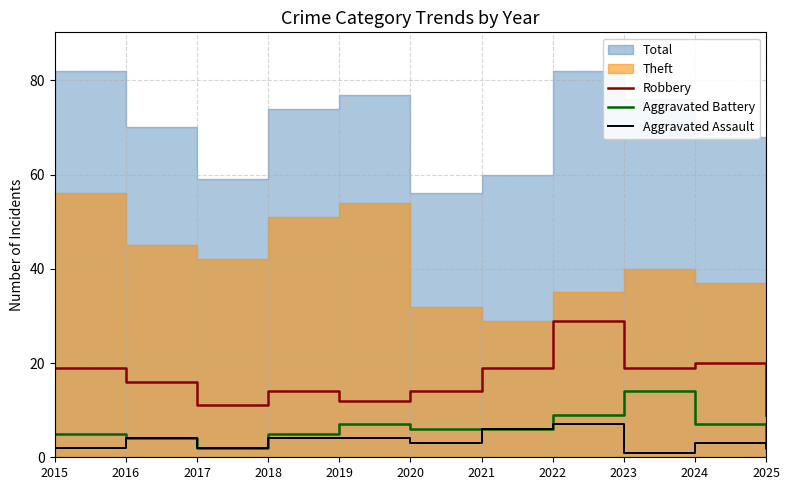

True or false: Robbery and Aggravated Battery cross at least once.

False